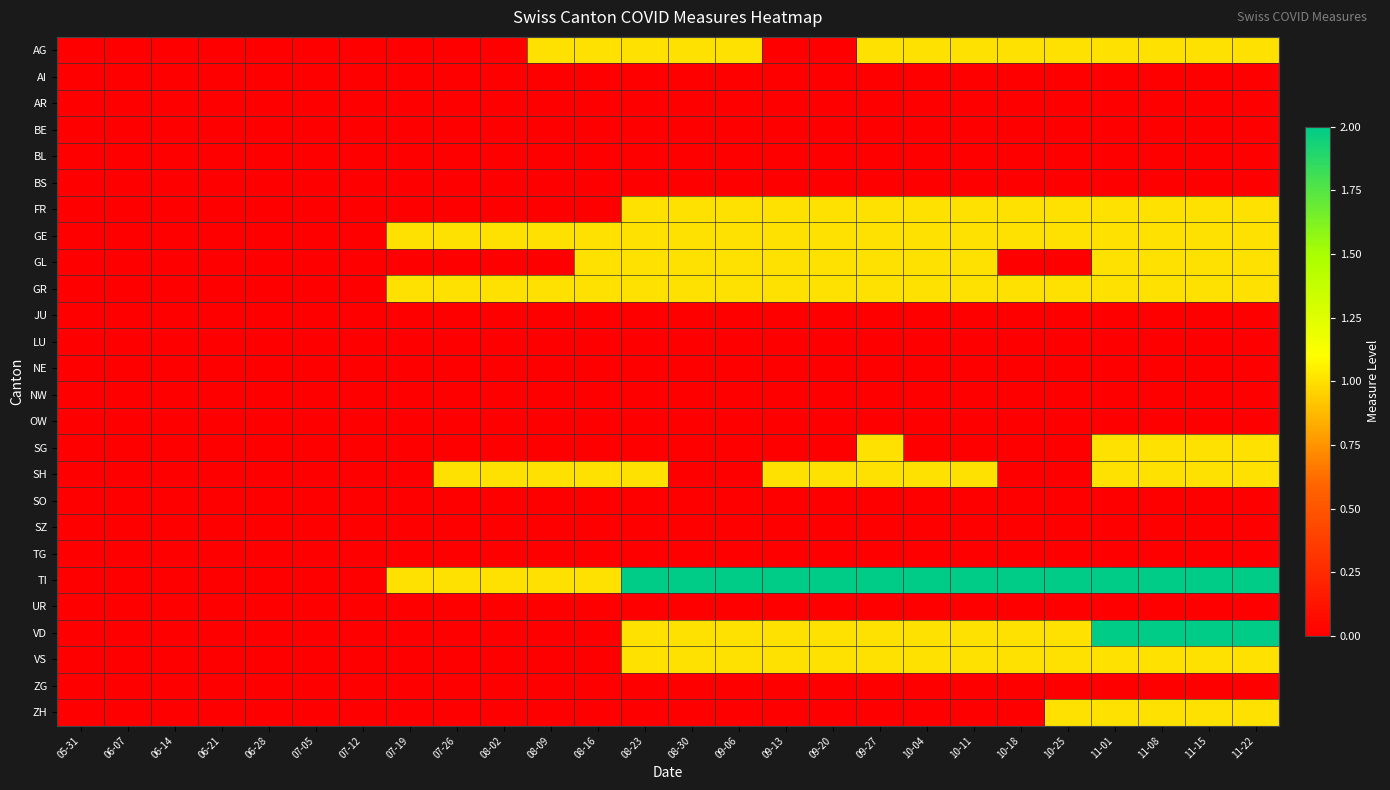

Which series has the largest total across all categories?

TI